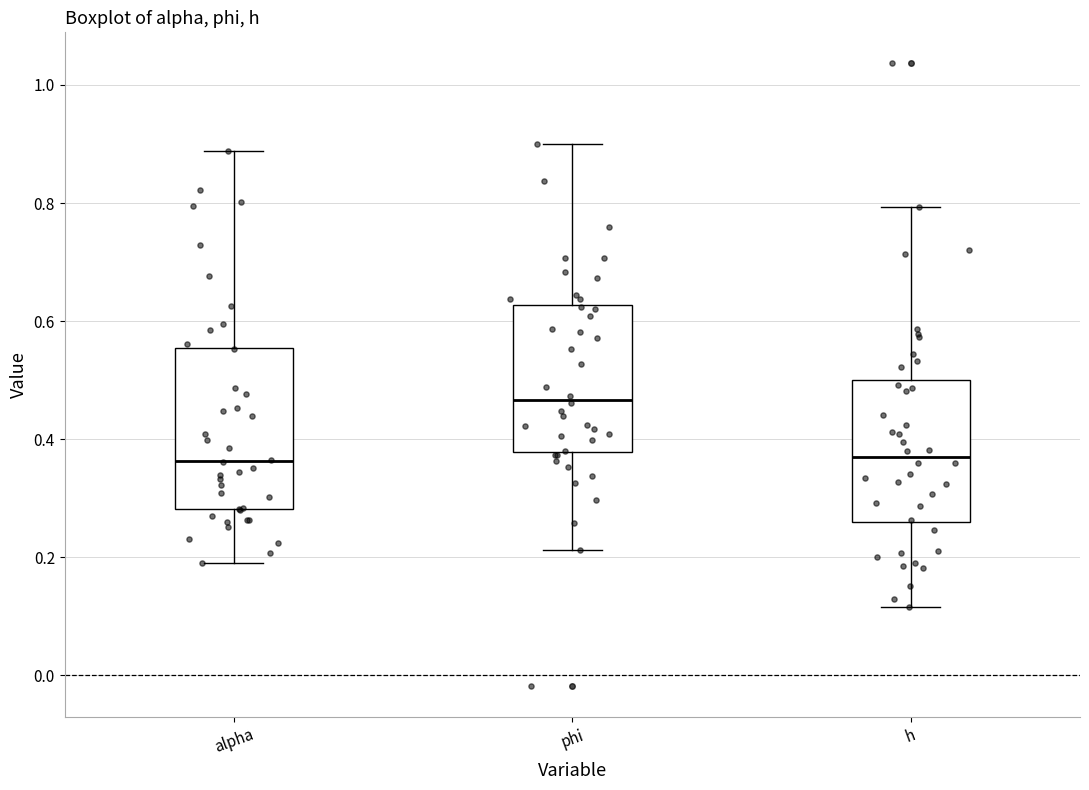

Where is the upper edge of the box for h on the y-axis? The values are not printed on the chart, so give them approximately, as read against the axis.

0.50